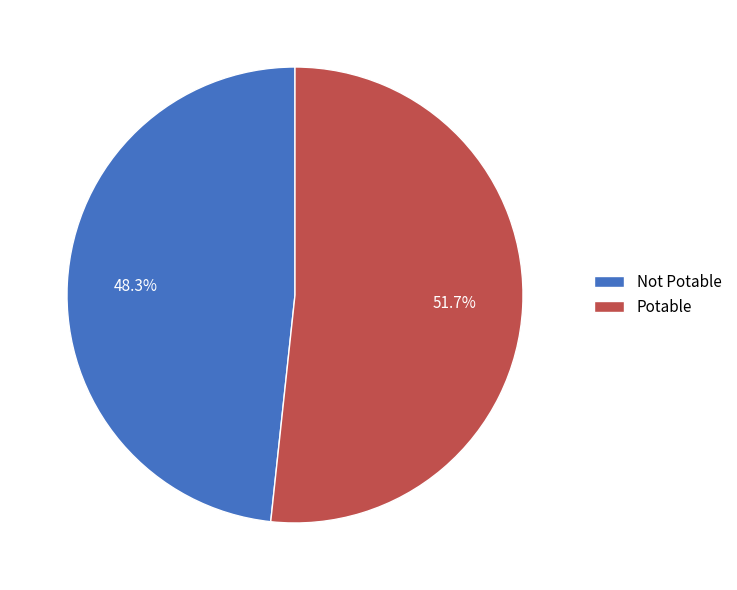

To the nearest percent, what is the combined percentage of Not Potable and Potable?

100%